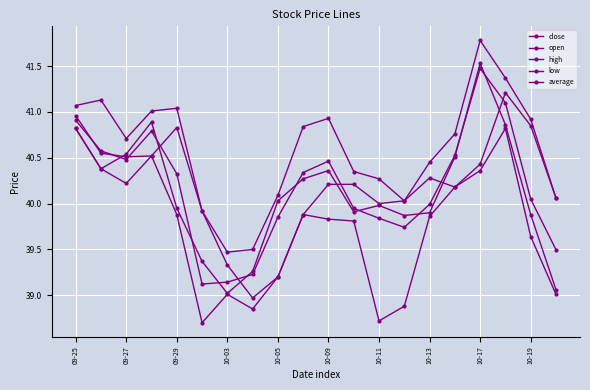

Reading right to left, list all the values displayed in this chart.

close: 39.1	39.9	40.9	41.5	40.5	39.9	39.9	40.0	39.9	40.4	40.3	40.0	39.3	39.0	39.4	40.0	40.9	40.5	40.4	40.8
open: 40.1	40.9	41.2	40.4	40.2	40.3	40.0	40.0	40.2	40.2	39.9	39.2	39.0	39.3	39.9	40.8	40.5	40.5	40.5	41.0
high: 40.1	40.9	41.4	41.8	40.8	40.5	40.0	40.3	40.4	40.9	40.8	40.1	39.5	39.5	39.9	41.0	41.0	40.7	41.1	41.1
low: 39.0	39.6	40.8	40.4	40.2	39.9	38.9	38.7	39.8	39.8	39.9	39.2	38.9	39.0	38.7	39.9	40.5	40.2	40.4	40.8
average: 39.5	40.0	41.1	41.5	40.5	40.0	39.7	39.8	39.9	40.5	40.3	39.9	39.2	39.1	39.1	40.3	40.8	40.5	40.6	40.9